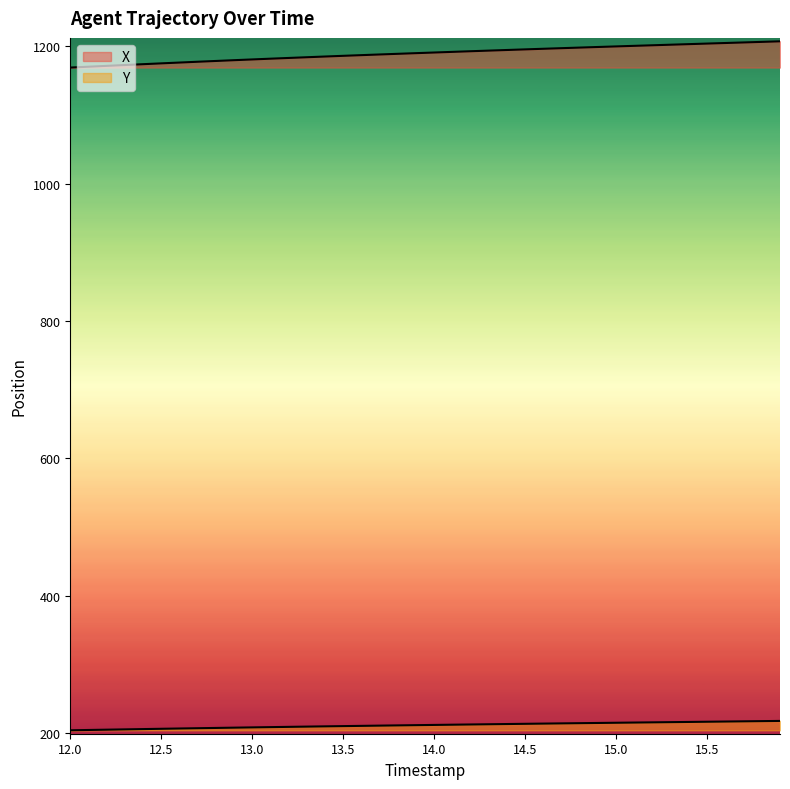

How many lines are shown in the chart?

2